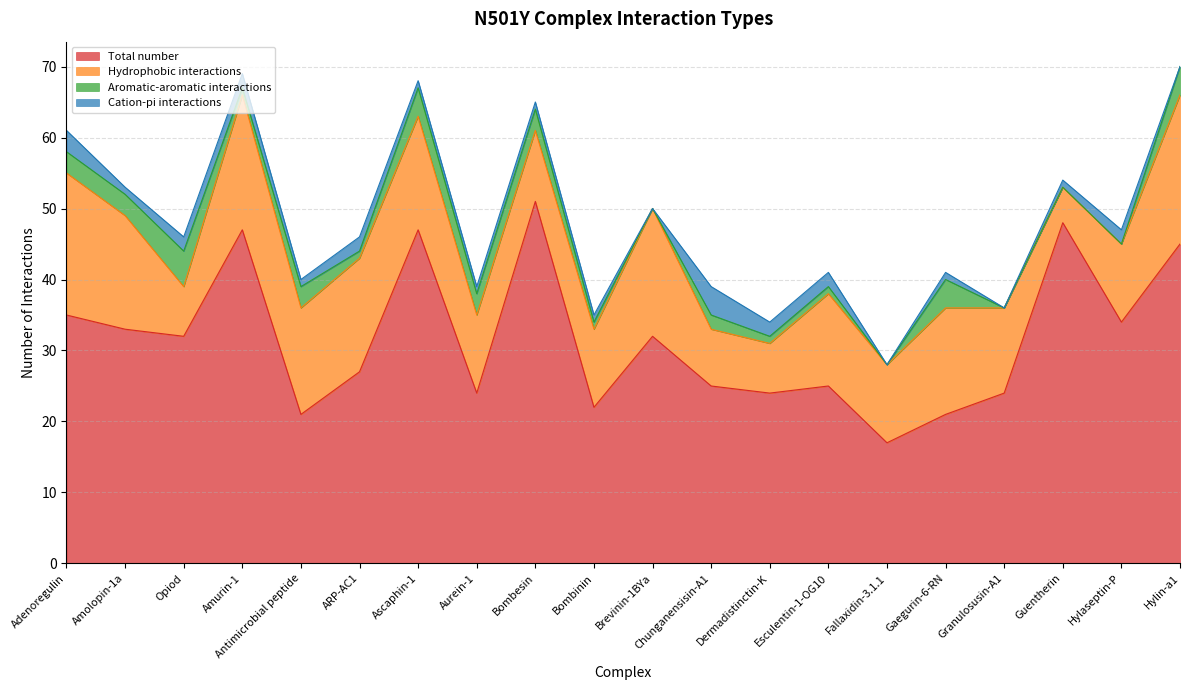

Which category has the highest value in the Total number series?

Bombesin